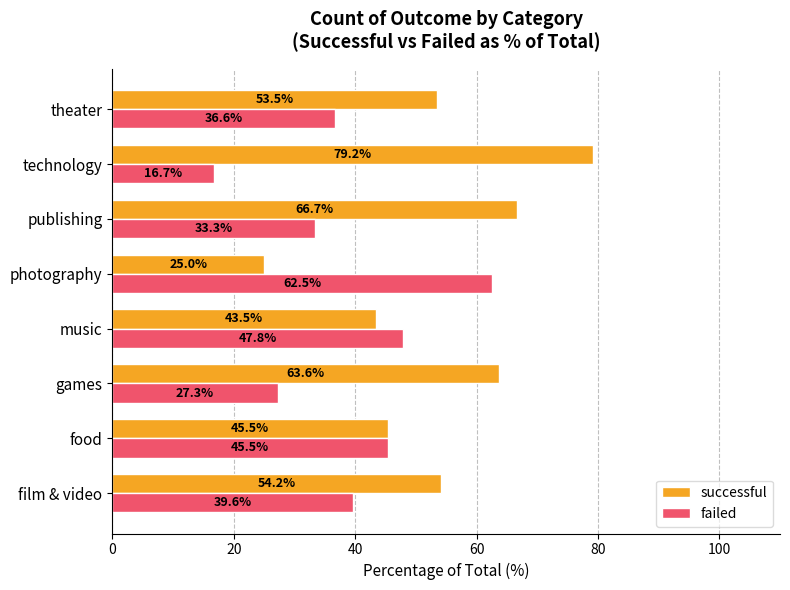

Between film & video and theater, which series saw the biggest shift?

failed